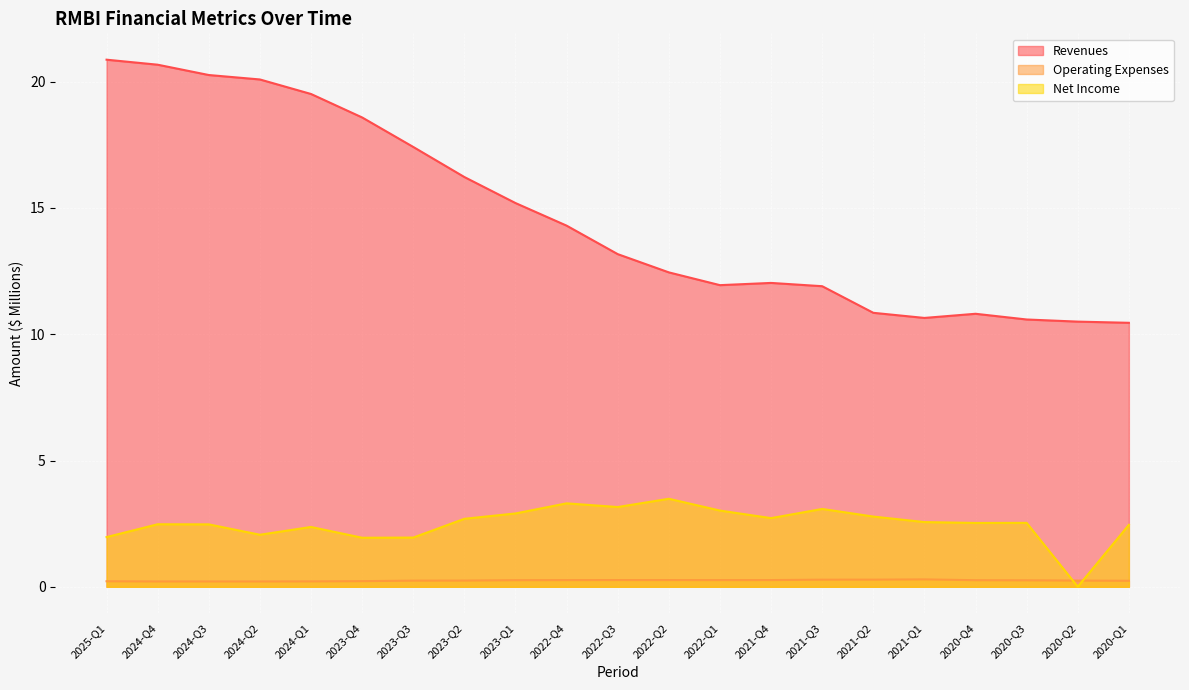

Is it true that Operating Expenses equals 0.3 at 2022-Q1?

True